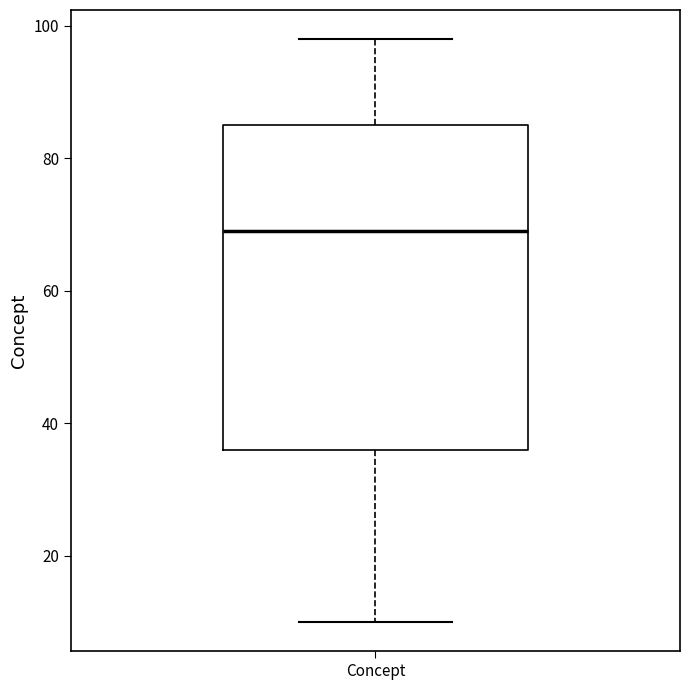

Read this box plot against the y-axis: the position of the median line, the range covered by the box, and the ends of both whiskers. The values are not printed on the chart, so give them approximately, as read against the axis.

median 70, box 36 to 86, whiskers 10 to 98